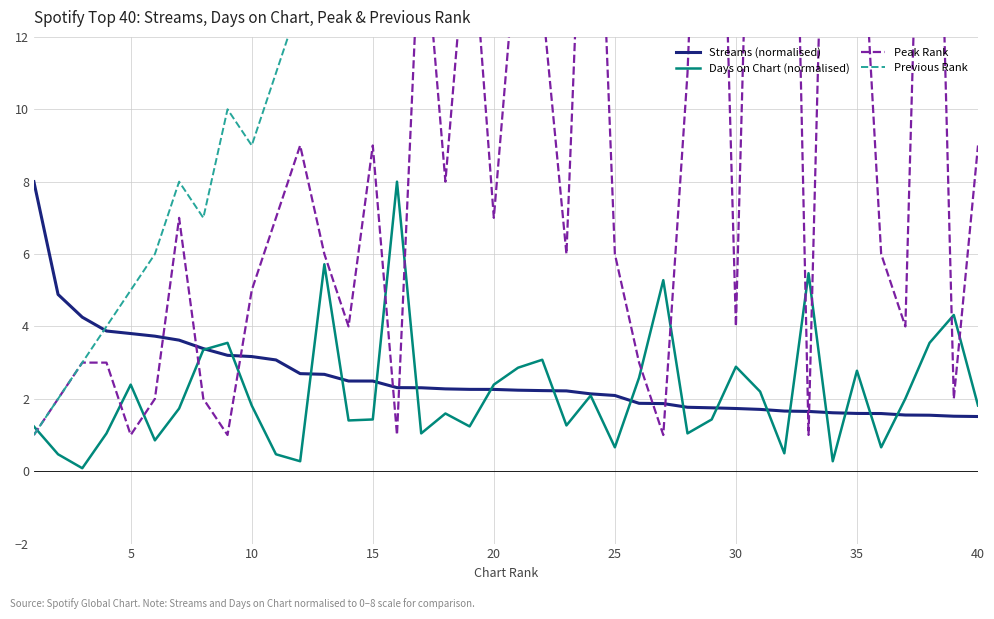

True or false: Days on Chart (normalised) and Previous Rank intersect in this chart.

True